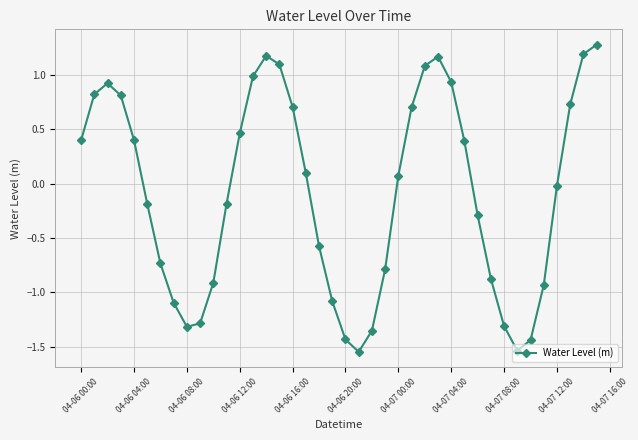

What is the maximum value shown in the chart?

1.3